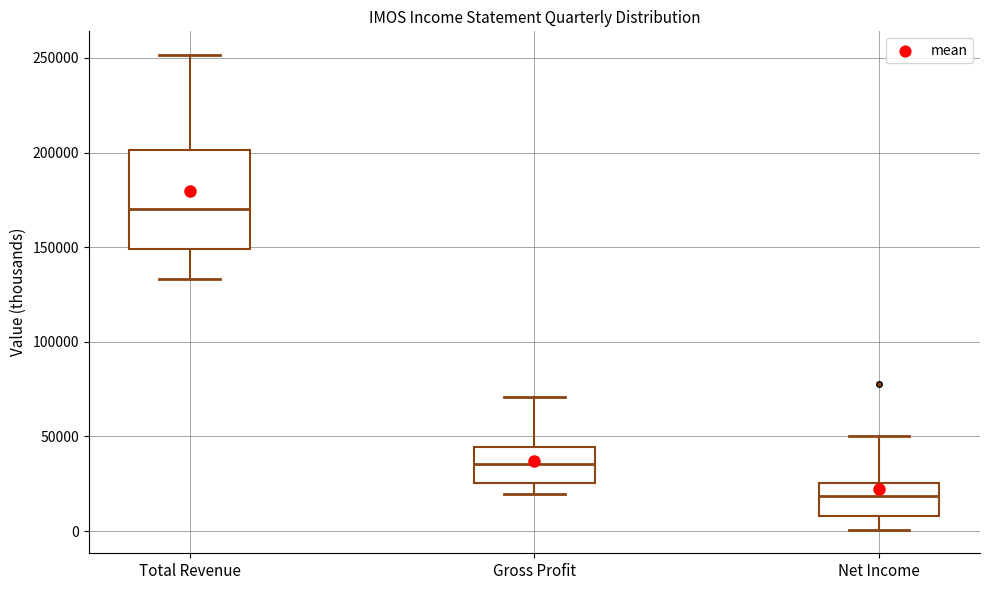

Which box has the lowest median line?

Net Income